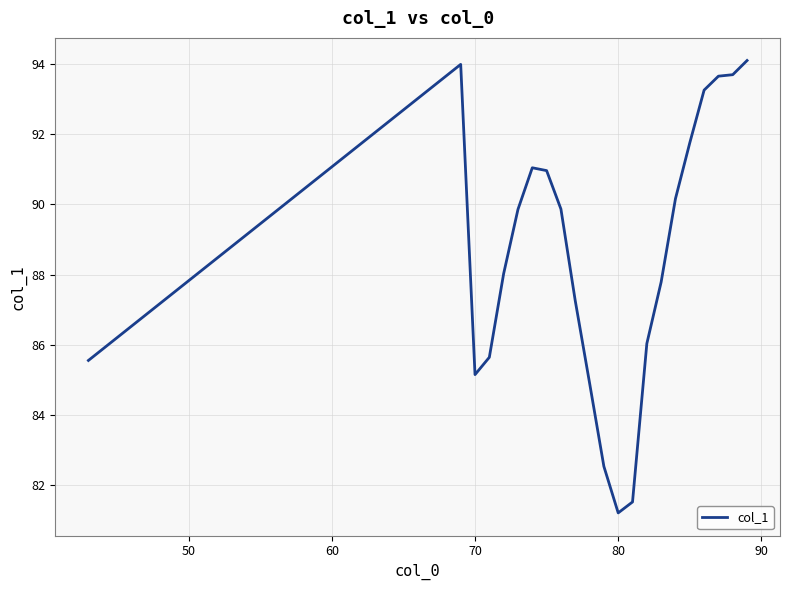

What is the difference between the maximum and minimum values?

12.9